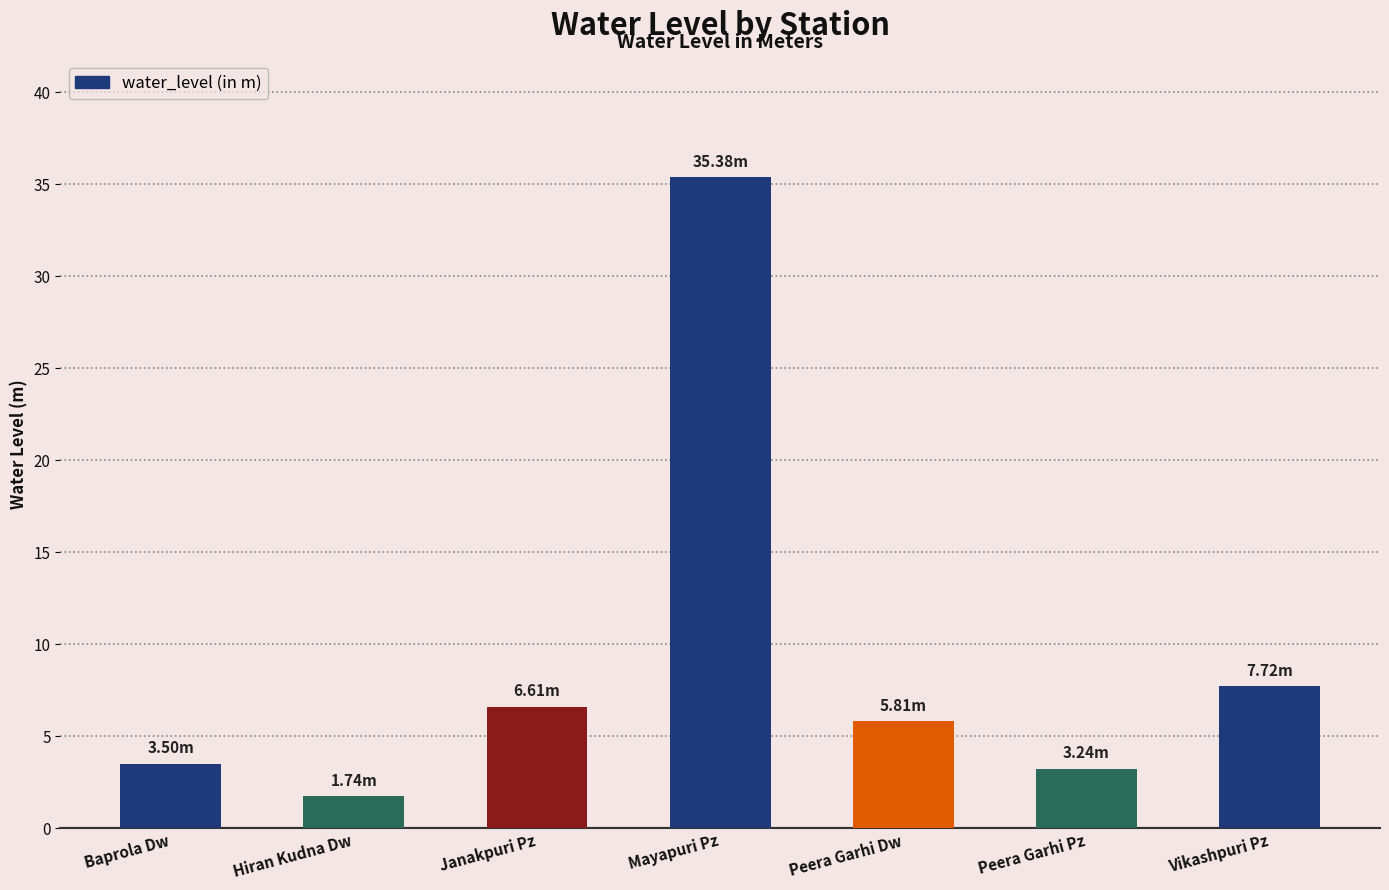

What value does the data have at Mayapuri Pz?

35.4